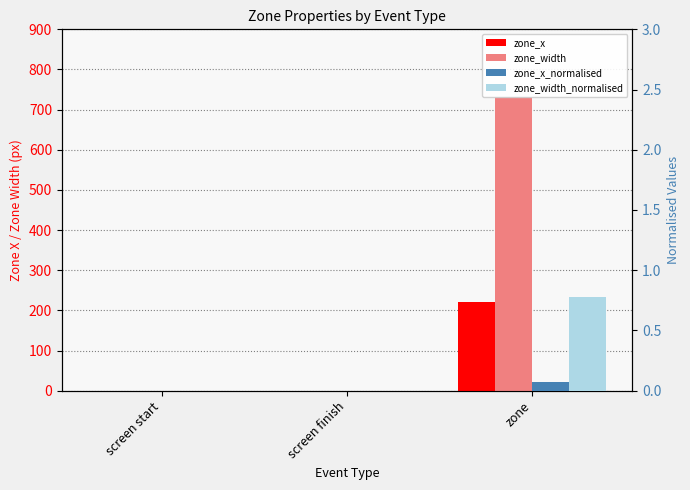

Count the zone_width_normalised values in the range 0 to 1.

3